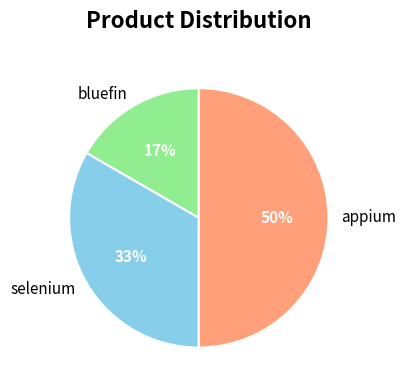

Which has a higher value, appium or bluefin?

appium